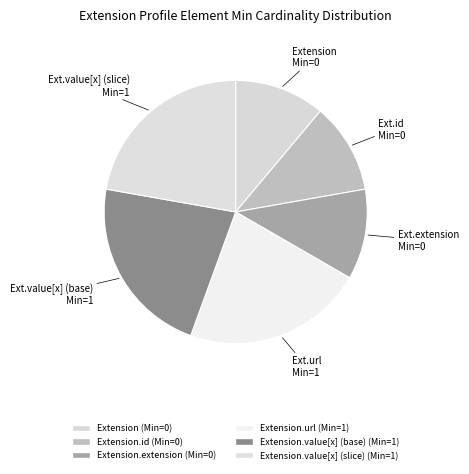

What is the largest slice in the pie chart?

Extension.url